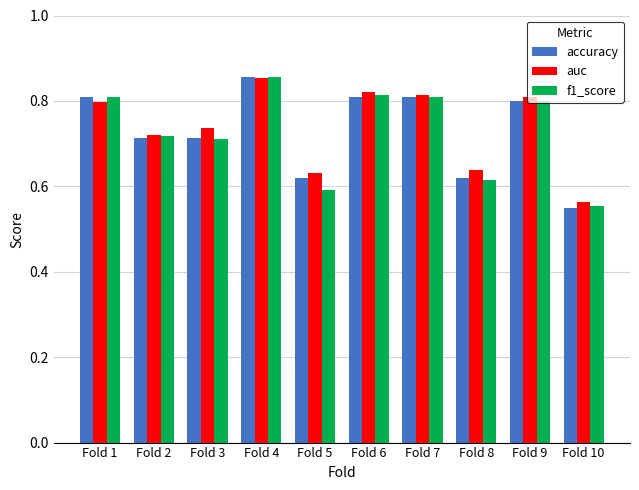

Is it true that accuracy equals 1.3 at Fold 9?

False